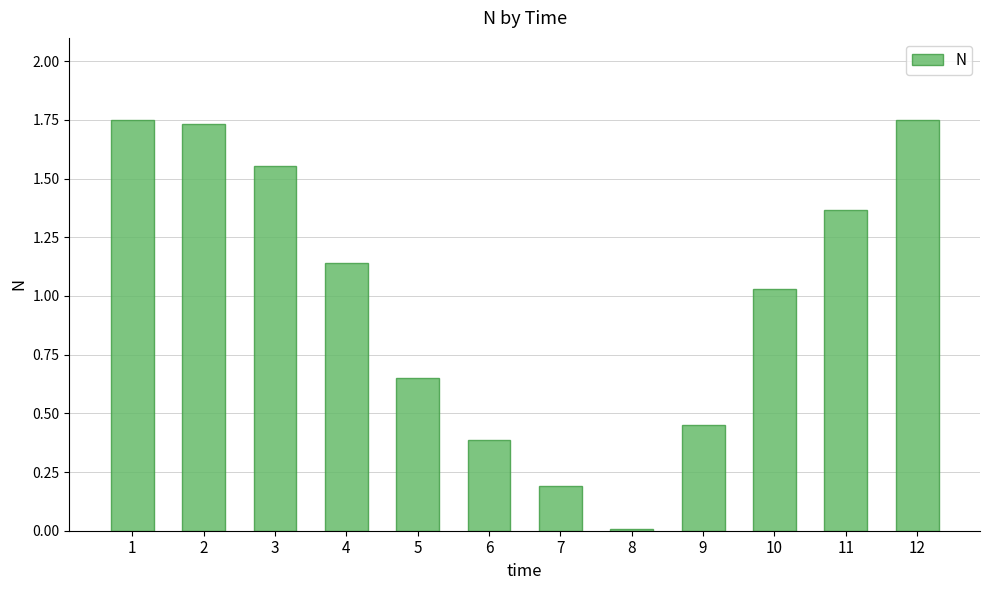

Is it true that the value at 6 is 0.4?

True